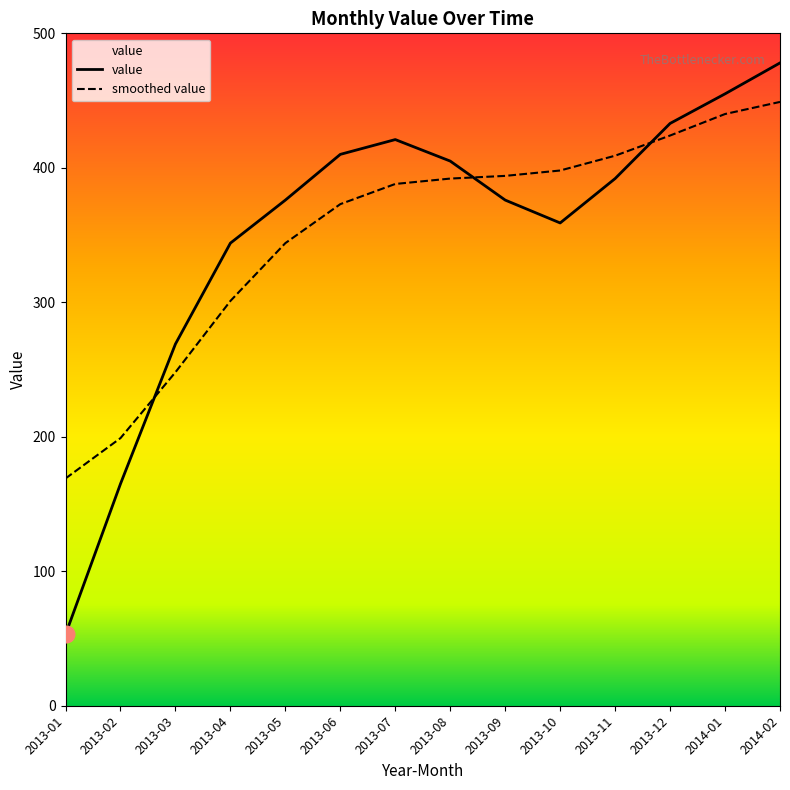

Between which two adjacent categories do smoothed value and value first intersect?

2013-02 and 2013-03